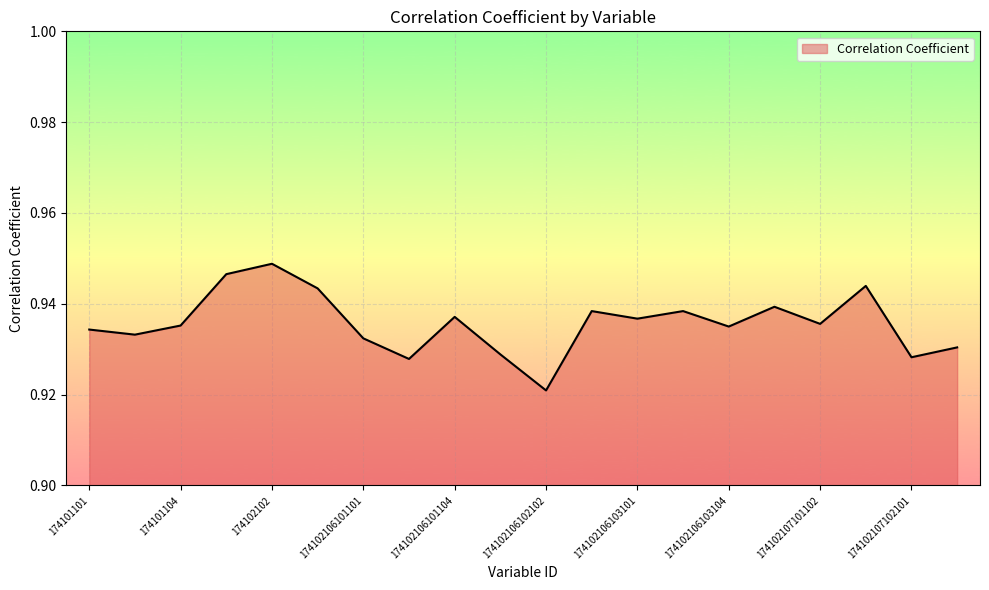

Where is the first local maximum?

174102102